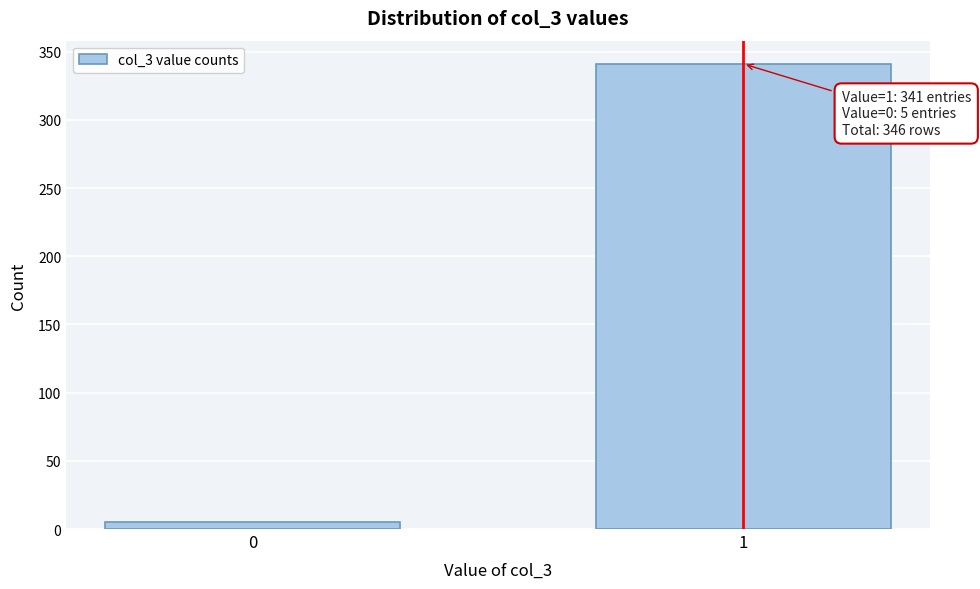

Reading left to right, list all the values displayed in this chart.

5	341